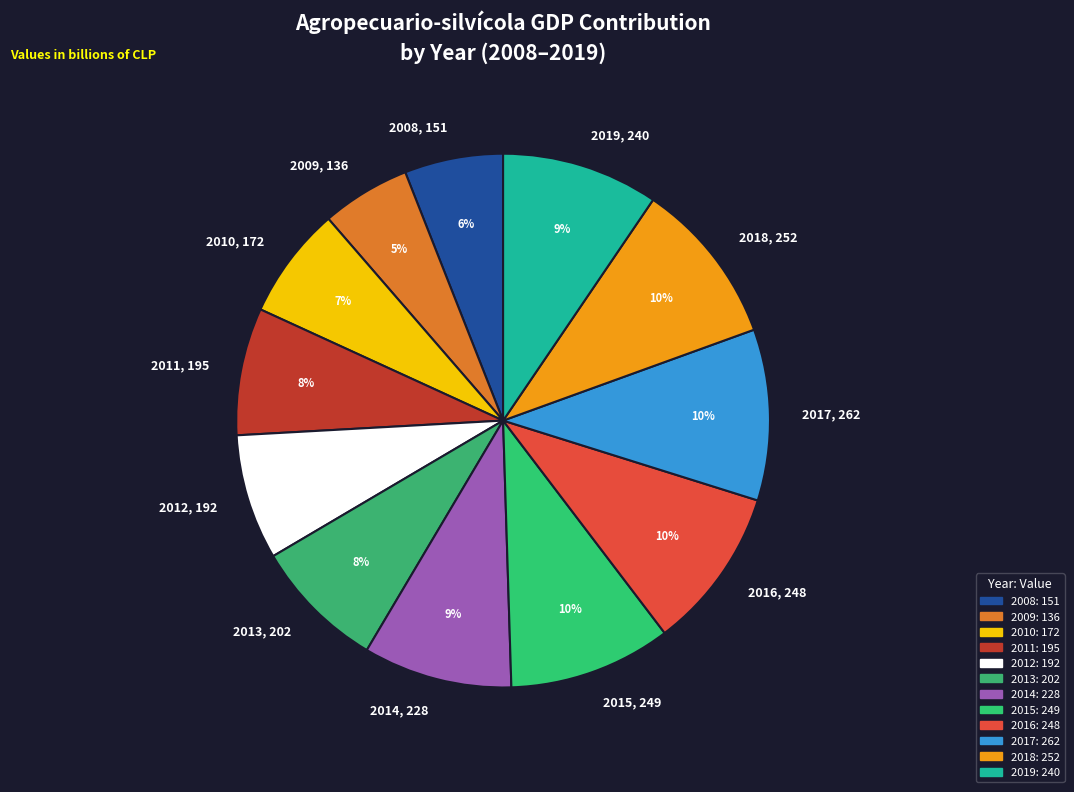

To the nearest percent, what is the combined percentage of 2013 and 2018?

18%